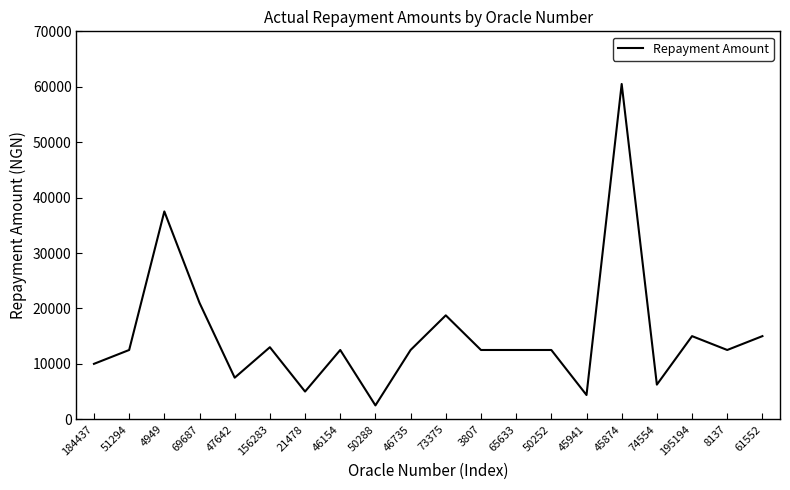

At which label is the value closest to 31500?

4949